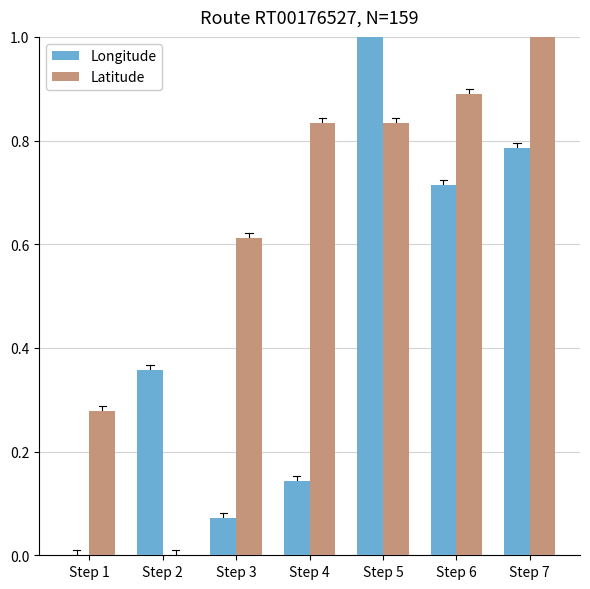

Which series has the largest total across all categories?

Latitude